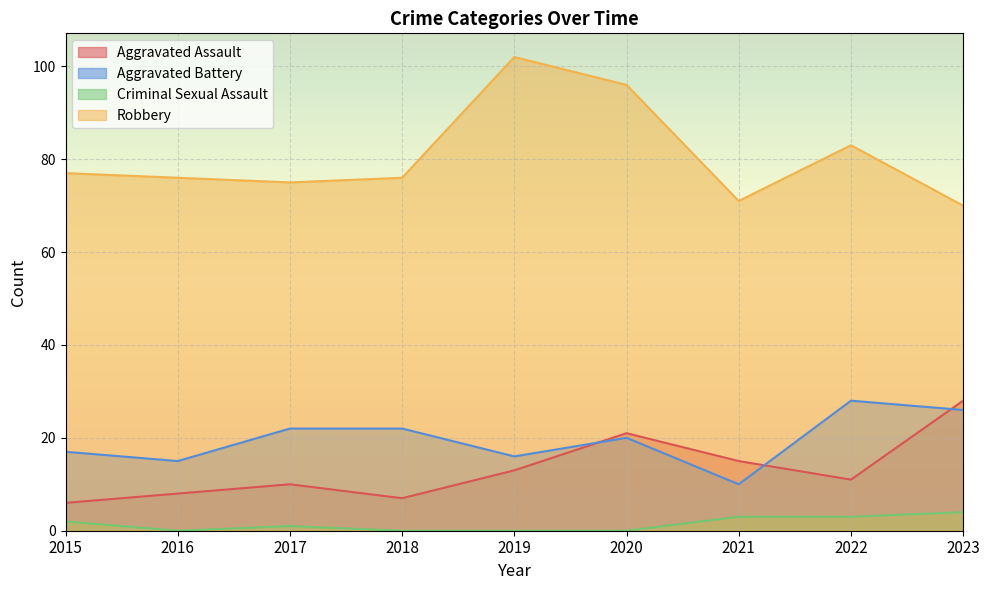

What is the average value of the Robbery series?

81